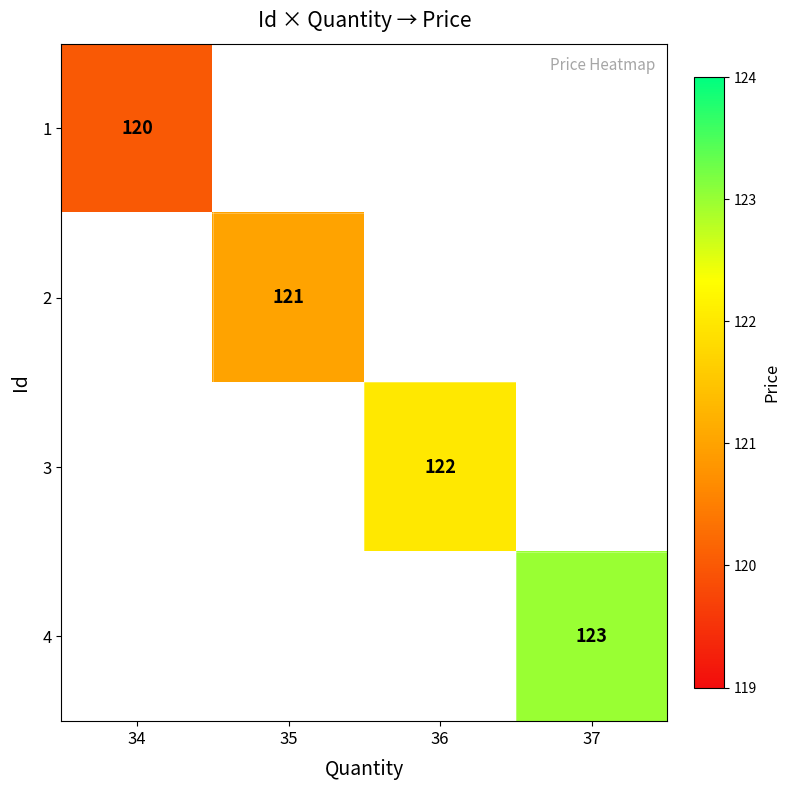

The value of 1 at 34 is 196. True or false?

False